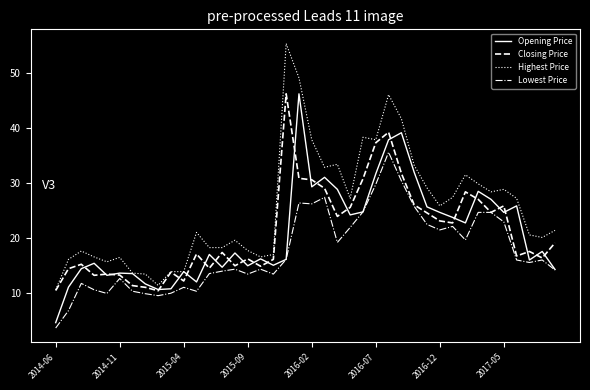

Does the chart have visible grid lines?

No